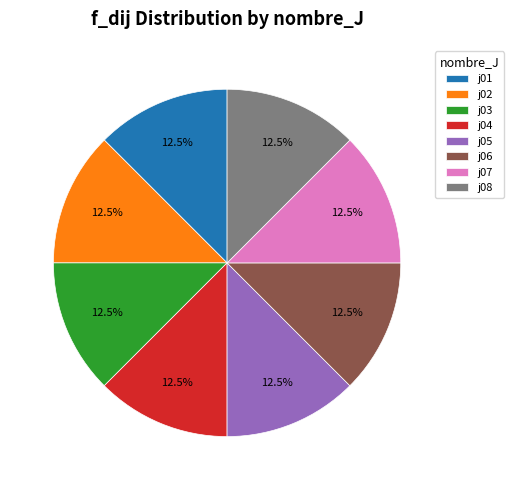

What is the ratio of the value at j07 to the value at j02?

1.0